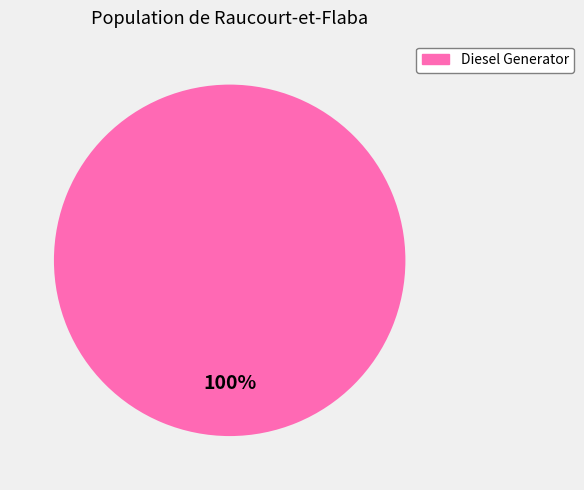

Is there a majority slice in this chart?

Yes